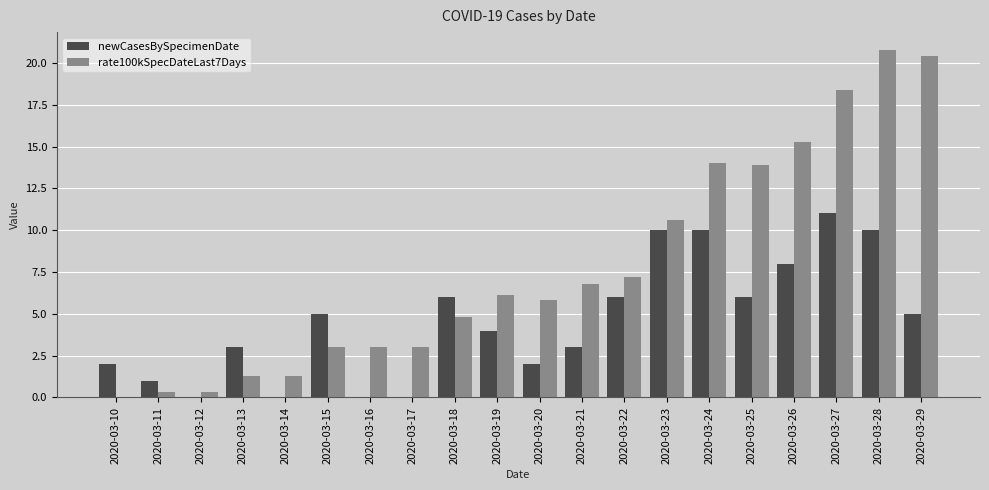

Is the value of rate100kSpecDateLast7Days at 2020-03-18 greater than the value of newCasesBySpecimenDate at 2020-03-24?

No